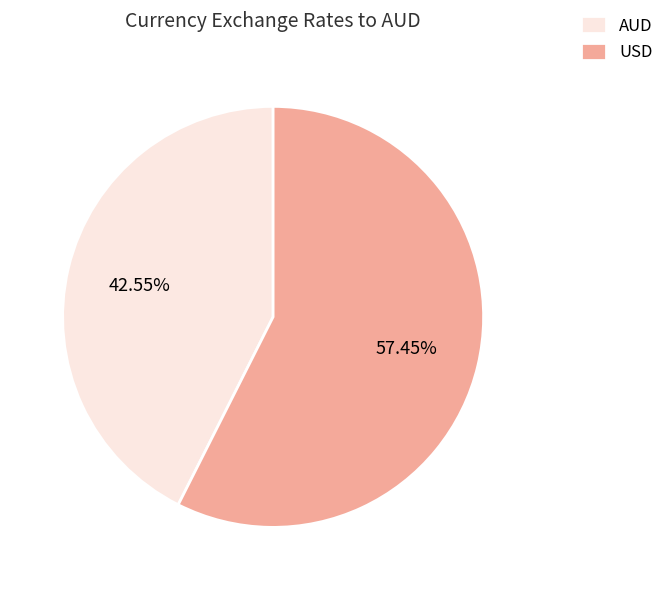

Which has a higher value, USD or AUD?

USD